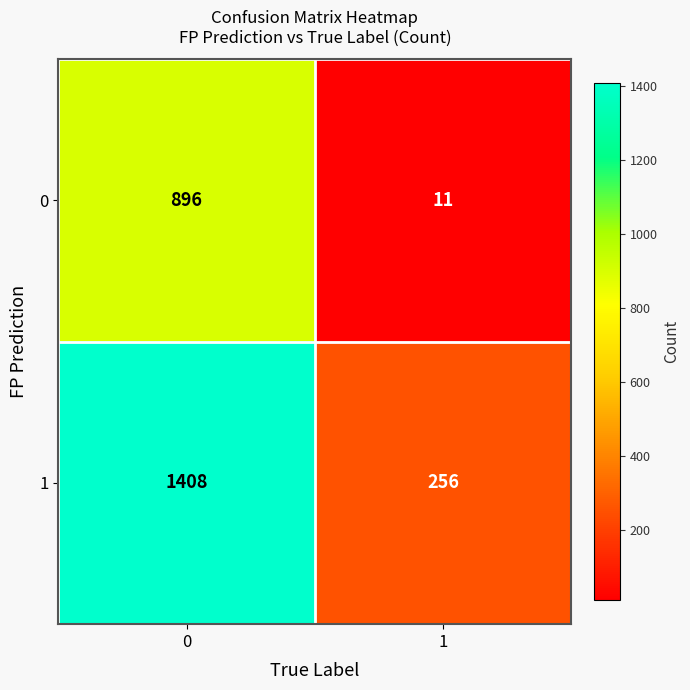

The 0 series shows 1608 at 0. True or false?

False